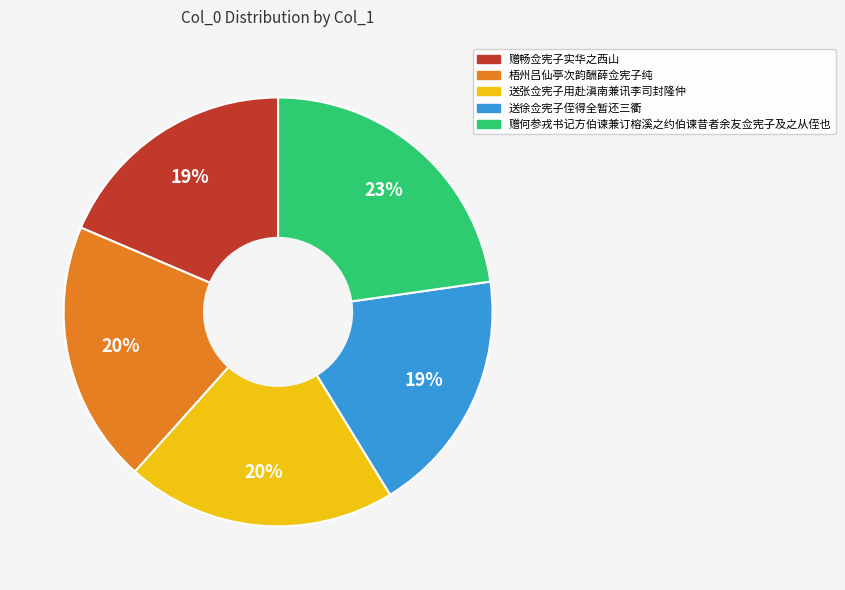

To the nearest percent, what portion does 赠畅佥宪子实华之西山 represent?

19%